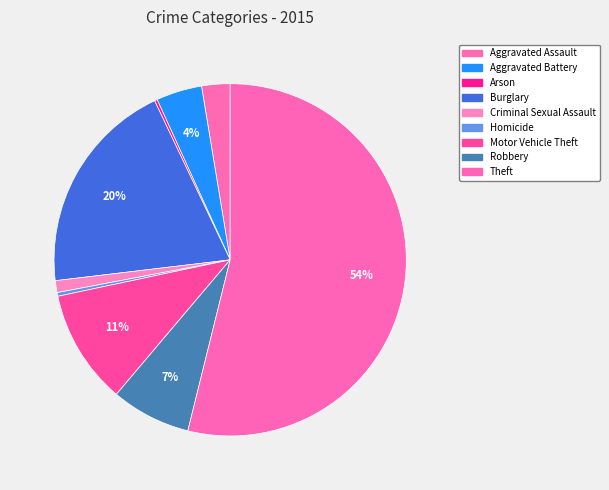

Which slice is the largest?

Theft